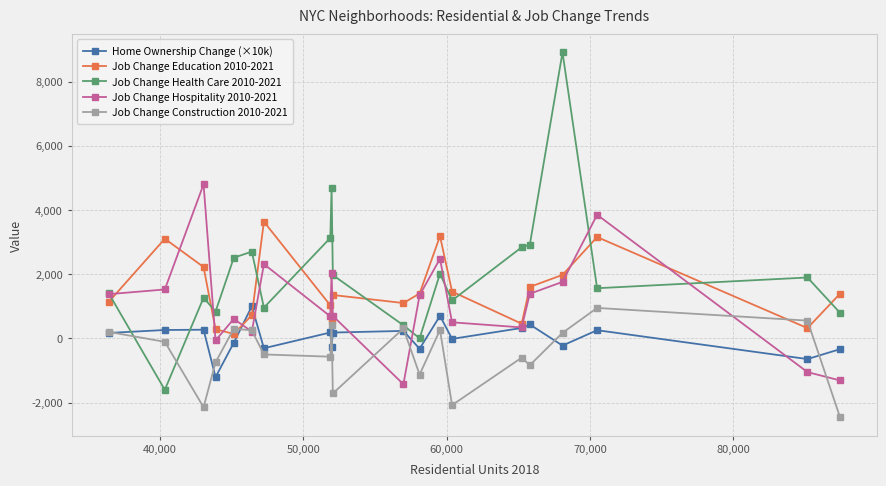

What is the maximum value shown in the chart?

8906.0